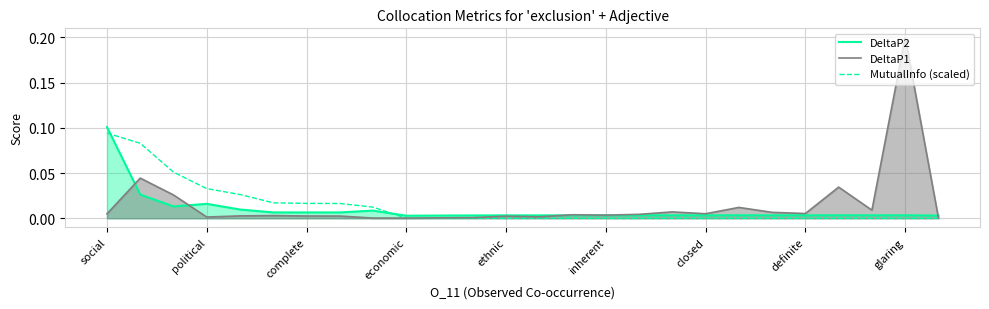

List the series in order of their overall mean, highest first.

DeltaP1, MutualInfo (scaled), DeltaP2